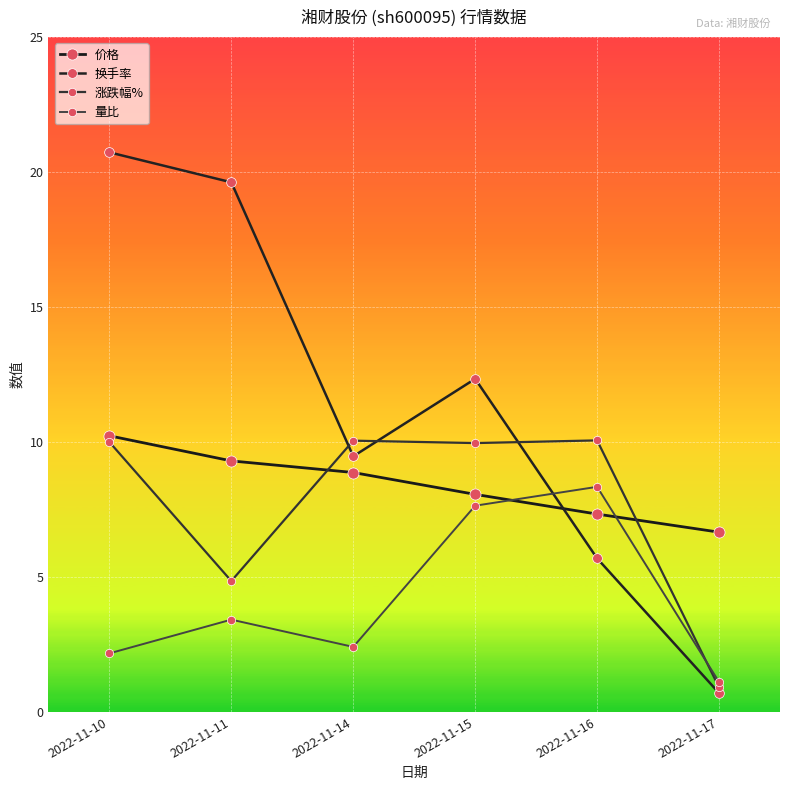

Between 2022-11-10 and 2022-11-16, which series saw the biggest shift?

换手率